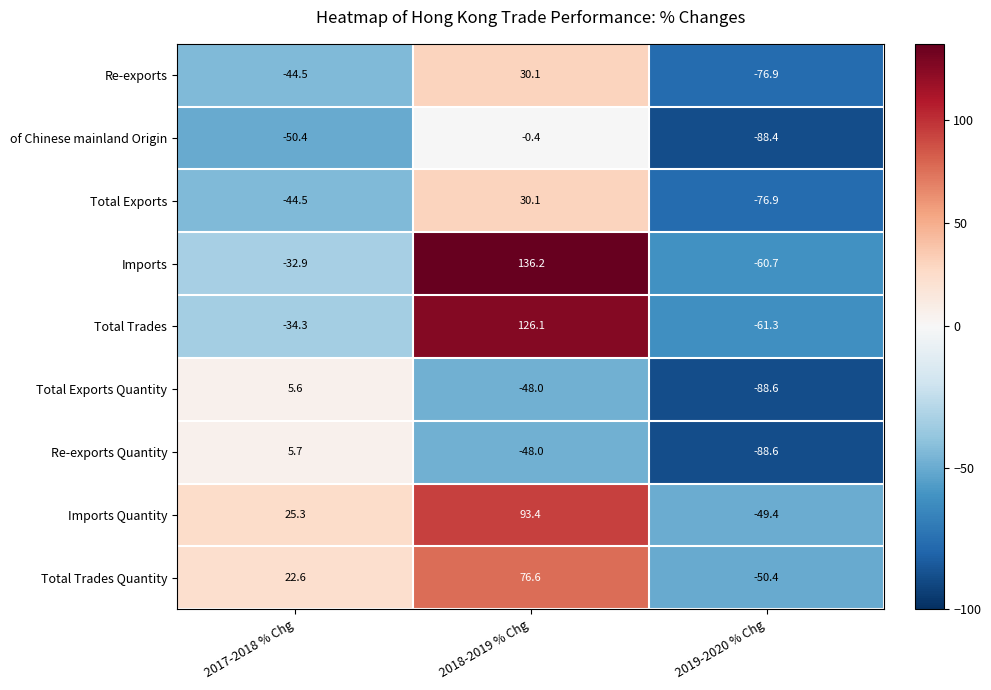

What is the difference between the maximum and minimum values in the Total Exports series?

107.0